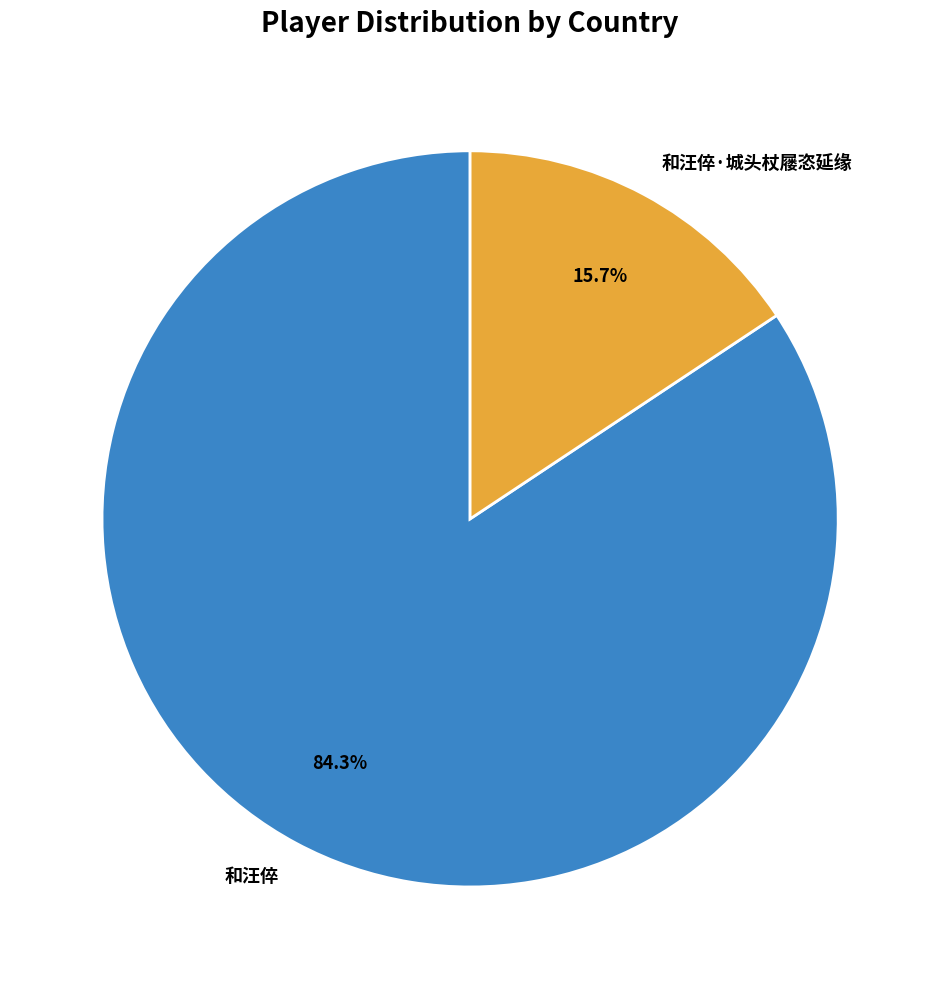

Does 和汪倅 represent more than half of the total?

Yes